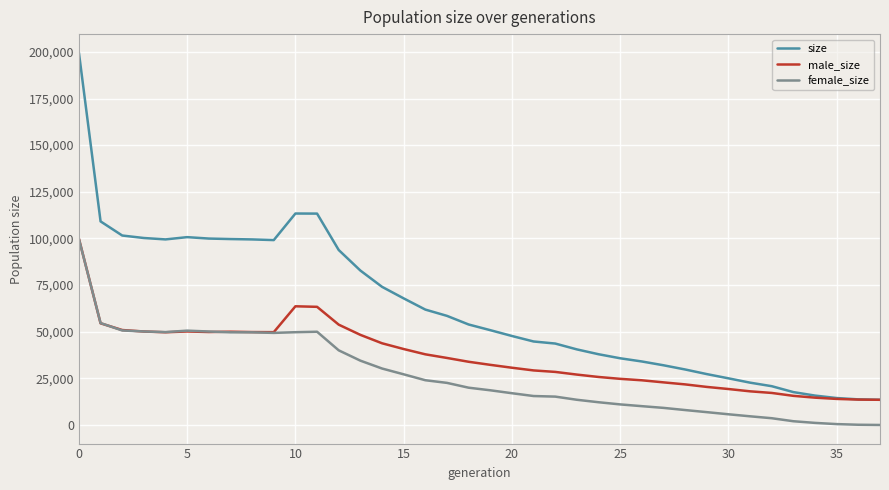

How many lines are shown in the chart?

3